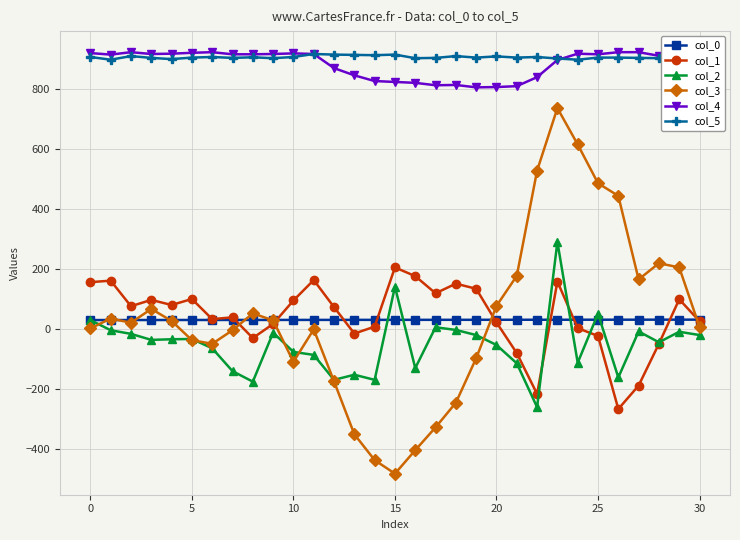

What are all the series names shown in the legend?

col_0, col_1, col_2, col_3, col_4, col_5